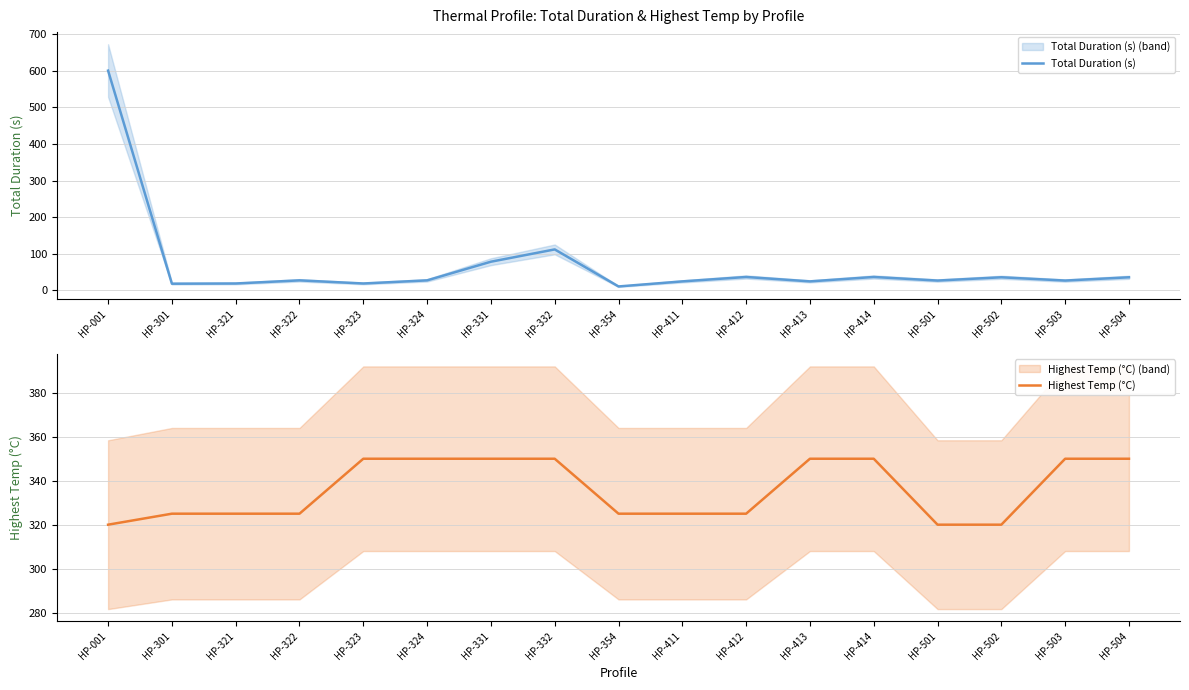

At which label does Highest Temp (°C) first exceed 325?

HP-323